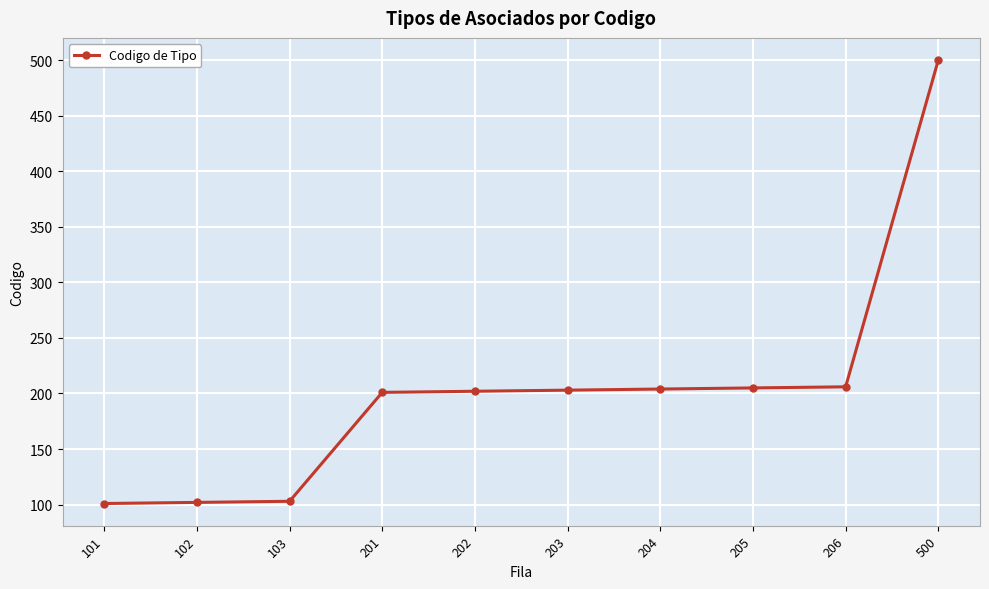

The chart shows a value of 204 at 204. True or false?

True